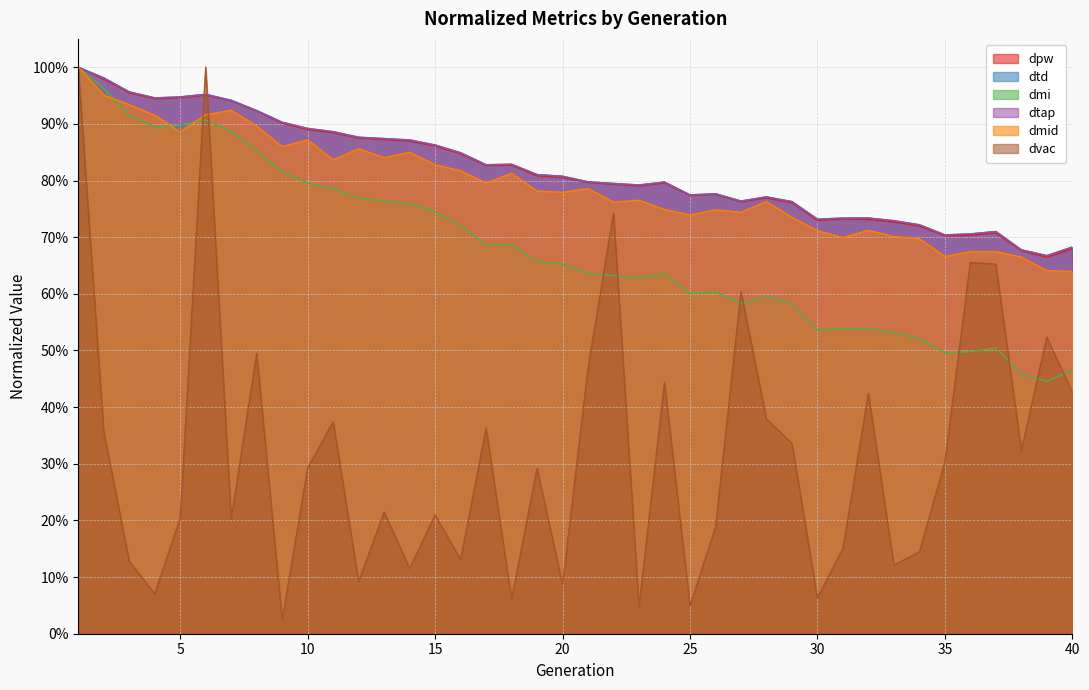

Rank the series by their maximum value, from lowest to highest.

dpw, dtd, dmi, dtap, dmid, dvac